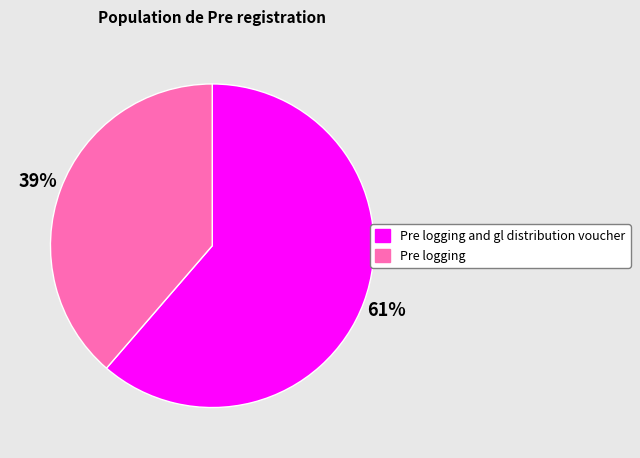

What percentage is the Pre logging and gl distribution voucher slice, to the nearest percent?

61%